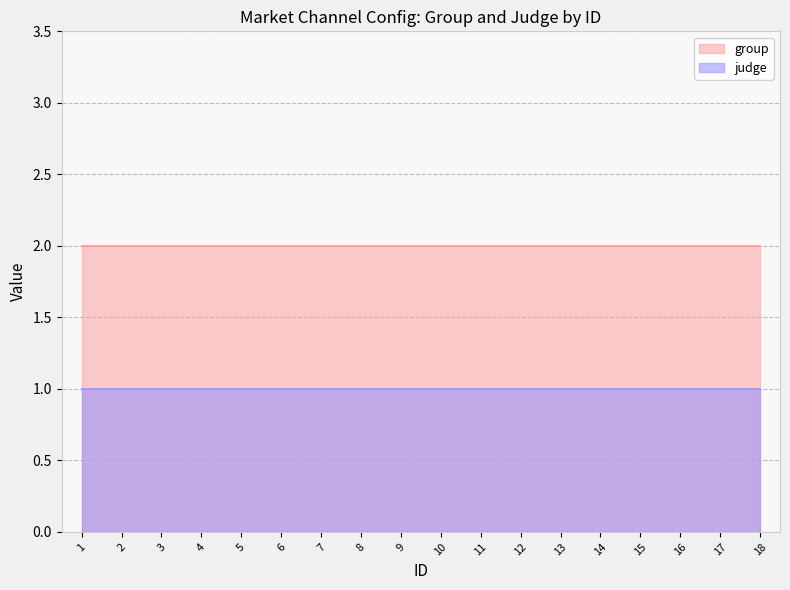

At which category is the sum across all series the highest?

1